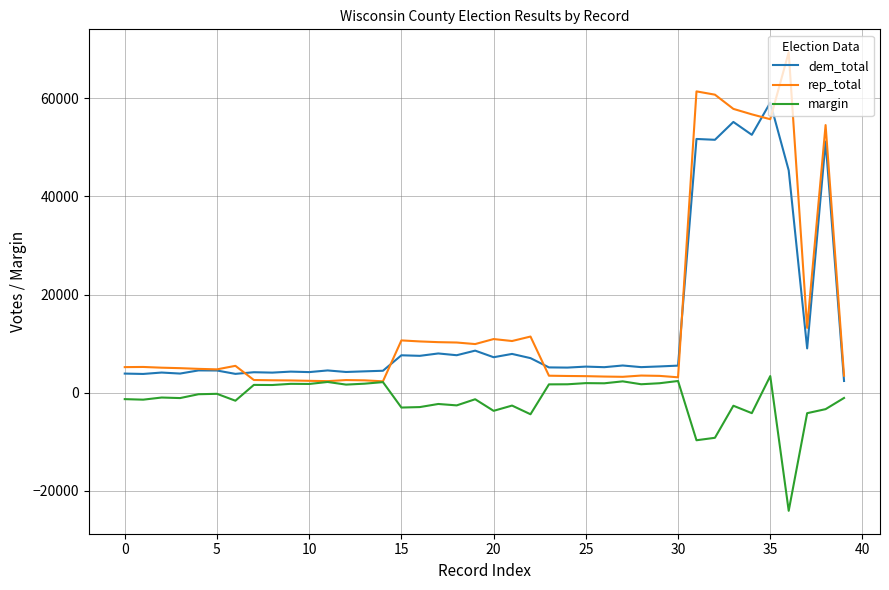

How many lines are shown in the chart?

3